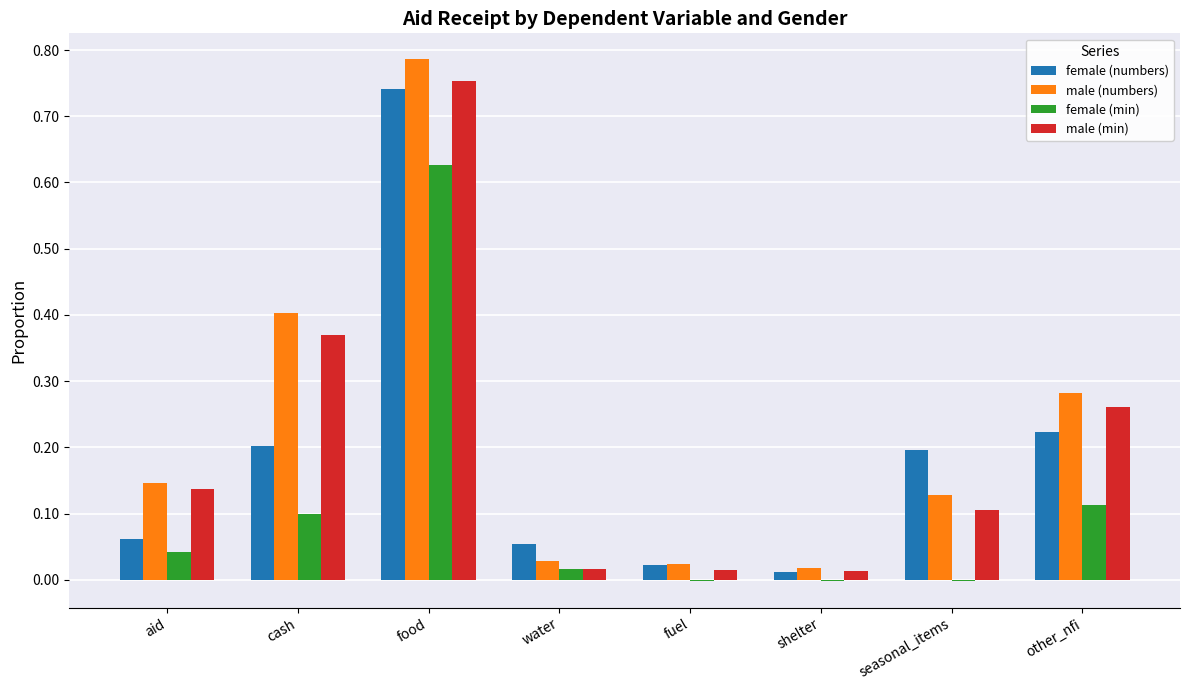

Is it true that female (numbers) equals 0.1 at other_nfi?

False